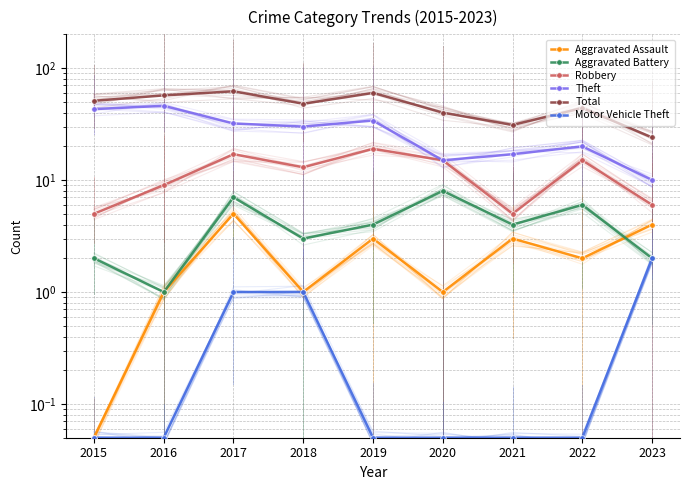

How many values in the Robbery series exceed 13?

4